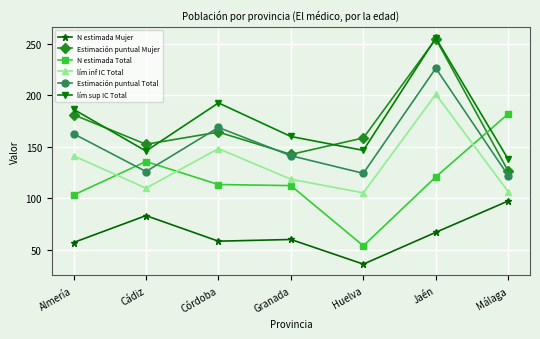

True or false: lím inf IC Total and lím sup IC Total cross at least once.

False